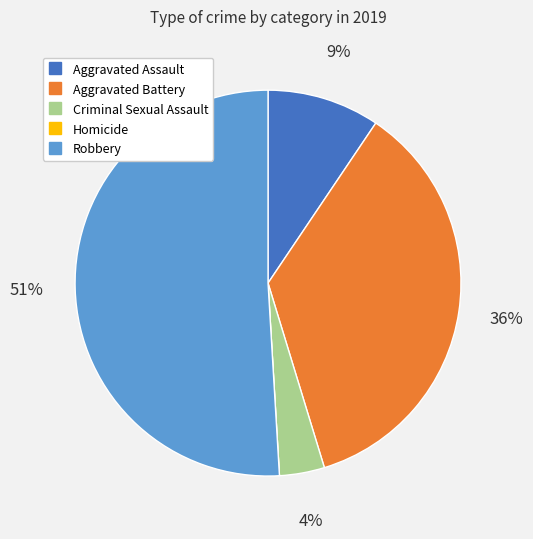

Combined, do Criminal Sexual Assault and Aggravated Battery account for over 50%?

No